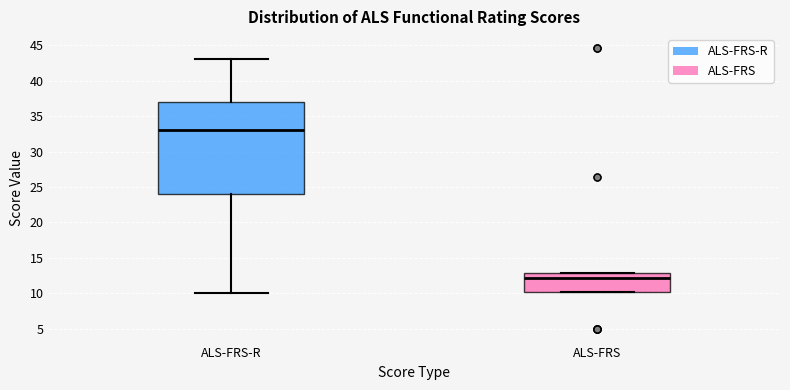

Which box is the tallest, from its lower edge to its upper edge?

ALS-FRS-R